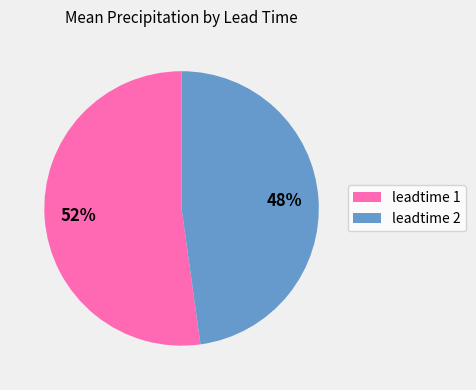

To the nearest percent, what is the average slice percentage?

50%